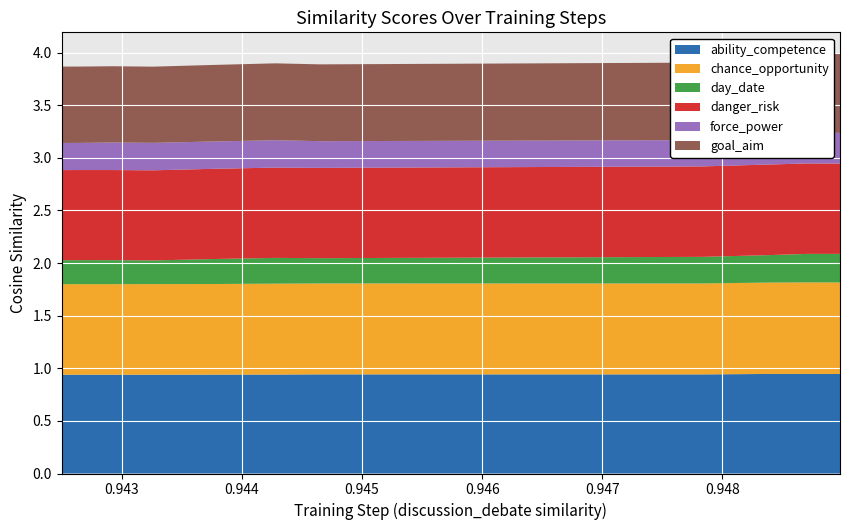

Reading left to right, transcribe all the data shown in this chart.

ability_competence: 0.9	0.9	0.9	0.9	0.9	0.9	0.9	0.9	0.9	0.9	0.9
chance_opportunity: 0.9	0.9	0.9	0.9	0.9	0.9	0.9	0.9	0.9	0.9	0.9
day_date: 0.3	0.3	0.3	0.3	0.2	0.2	0.2	0.2	0.2	0.2	0.2
danger_risk: 0.9	0.9	0.9	0.9	0.9	0.9	0.9	0.9	0.9	0.9	0.9
force_power: 0.3	0.3	0.3	0.3	0.3	0.3	0.3	0.3	0.3	0.3	0.3
goal_aim: 0.8	0.8	0.7	0.7	0.7	0.7	0.7	0.7	0.7	0.7	0.7